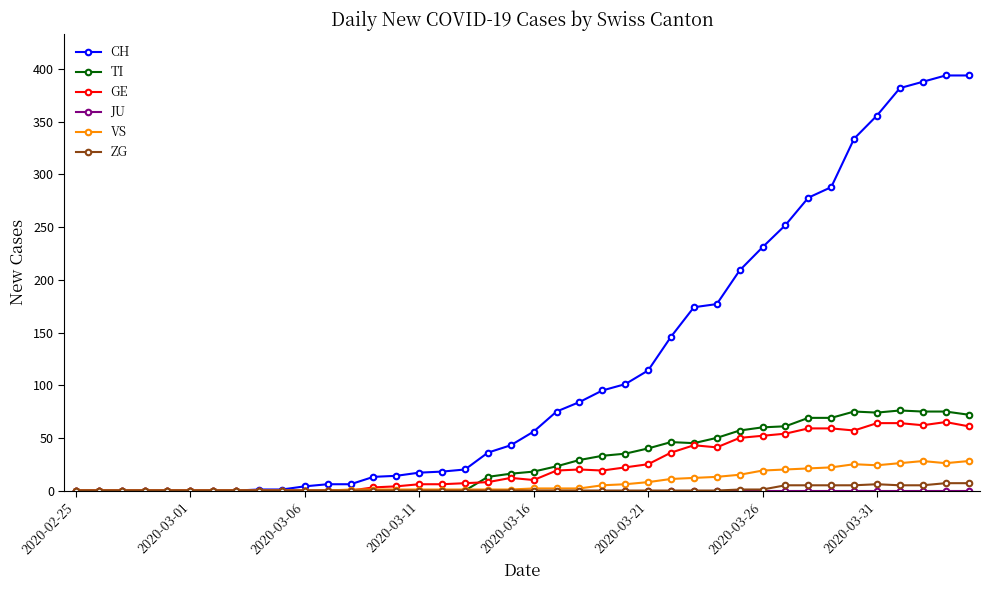

Which series has the largest range (max minus min)?

CH